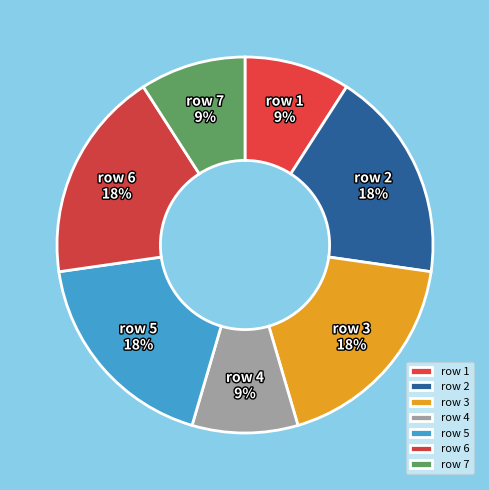

To the nearest percent, what portion does row 4 represent?

9%